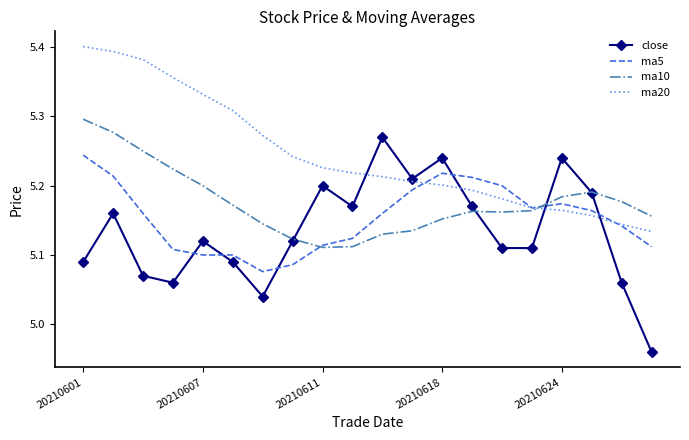

How many intersections are there between ma5 and close?

6